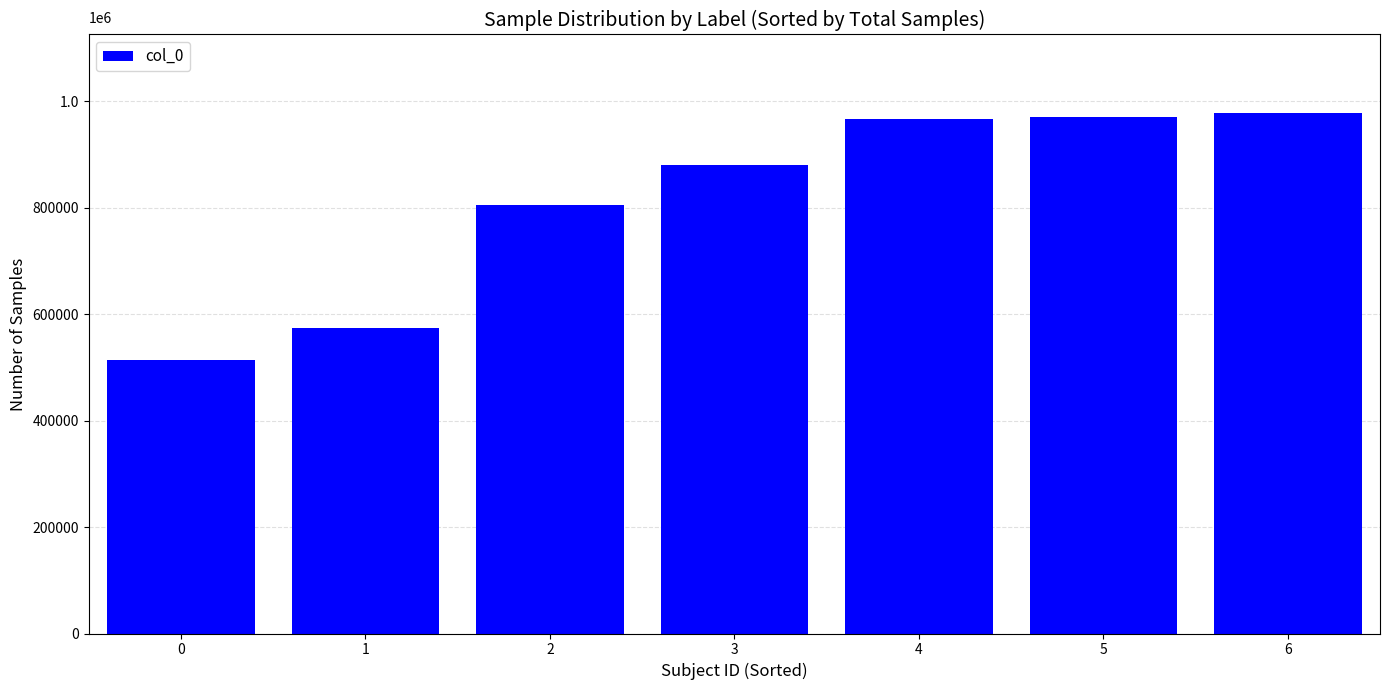

Where does the data first go above 879563?

4